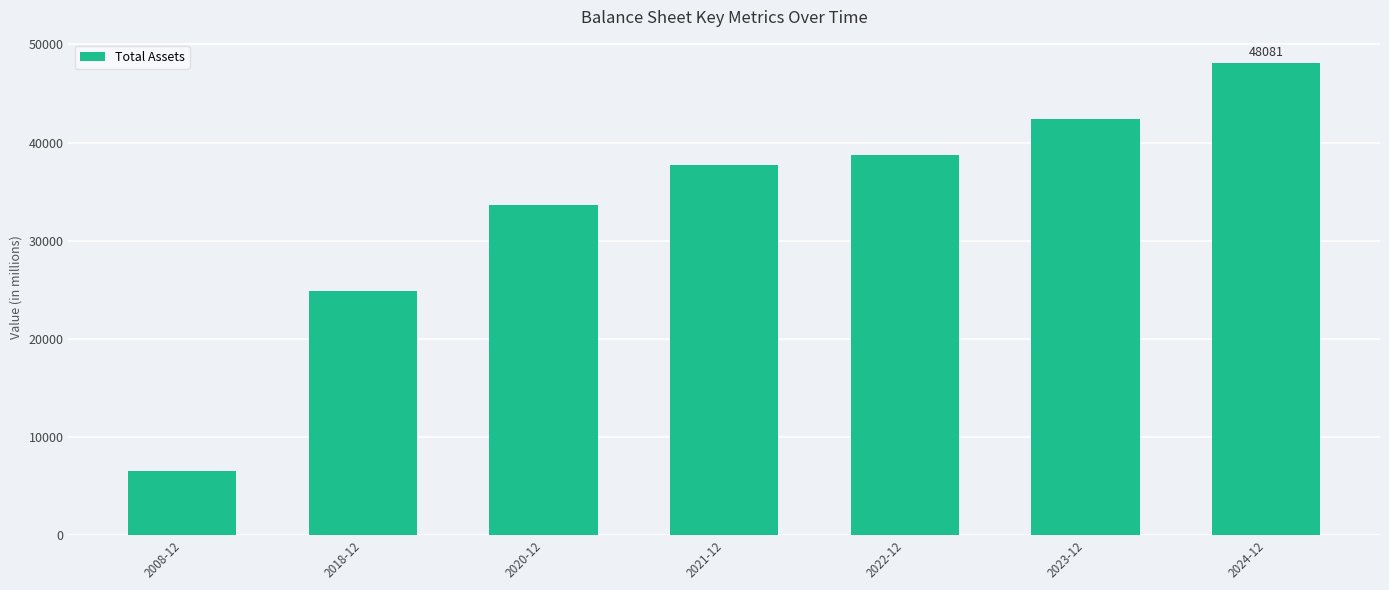

True or false: the data shows 38724.0 at 2022-12.

True